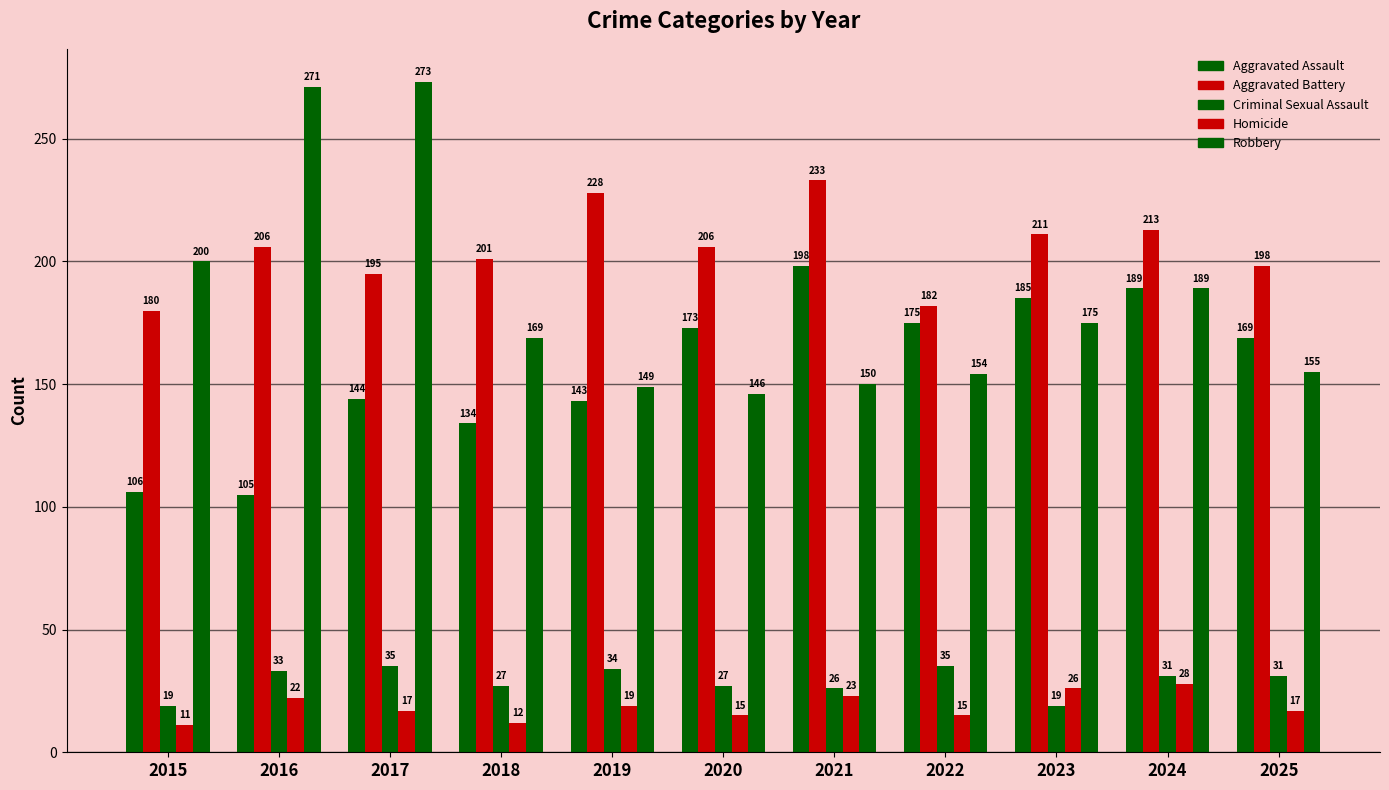

What is the value of the Homicide bar at the 11th from the left?

17